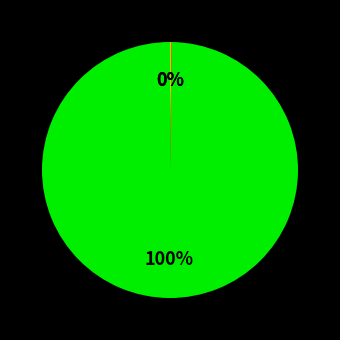

To the nearest percent, what is the difference between the largest and smallest slice percentages?

100%